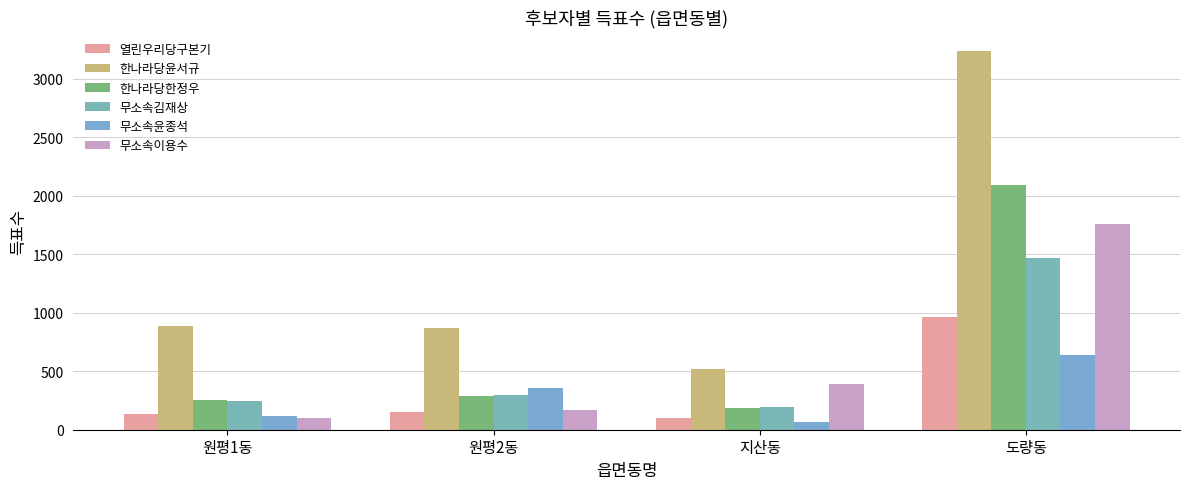

At which label does 한나라당한정우 reach its minimum?

지산동